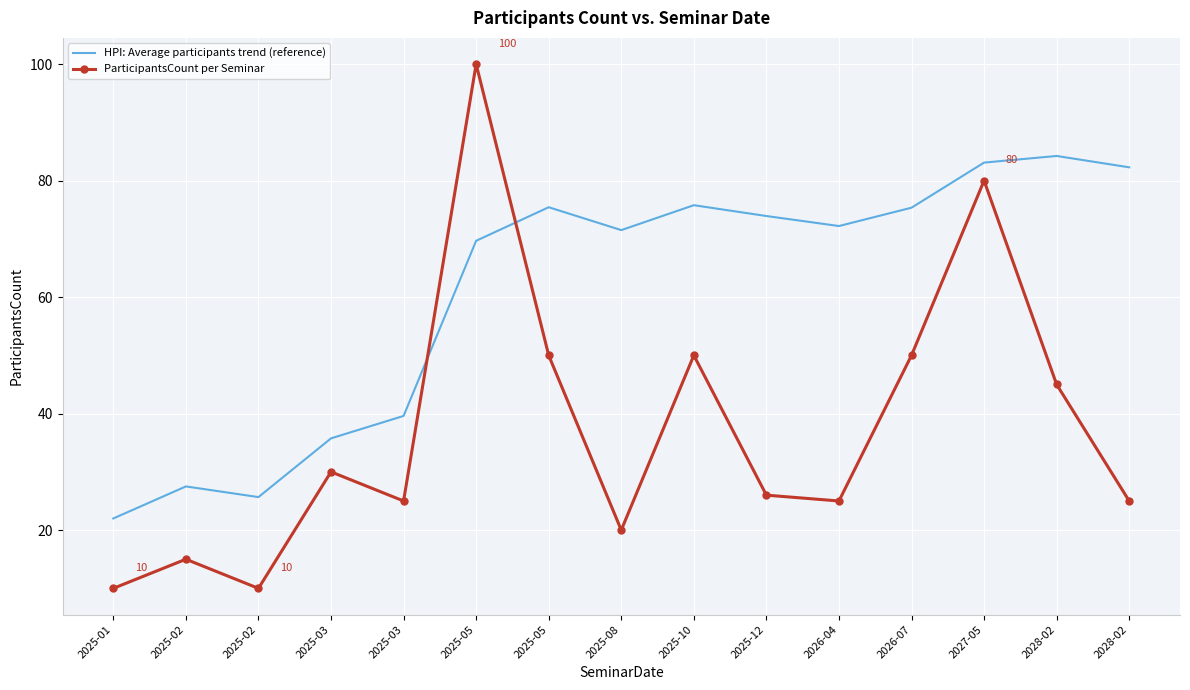

The value of ParticipantsCount per Seminar at 2025-03 is 25.0. True or false?

True